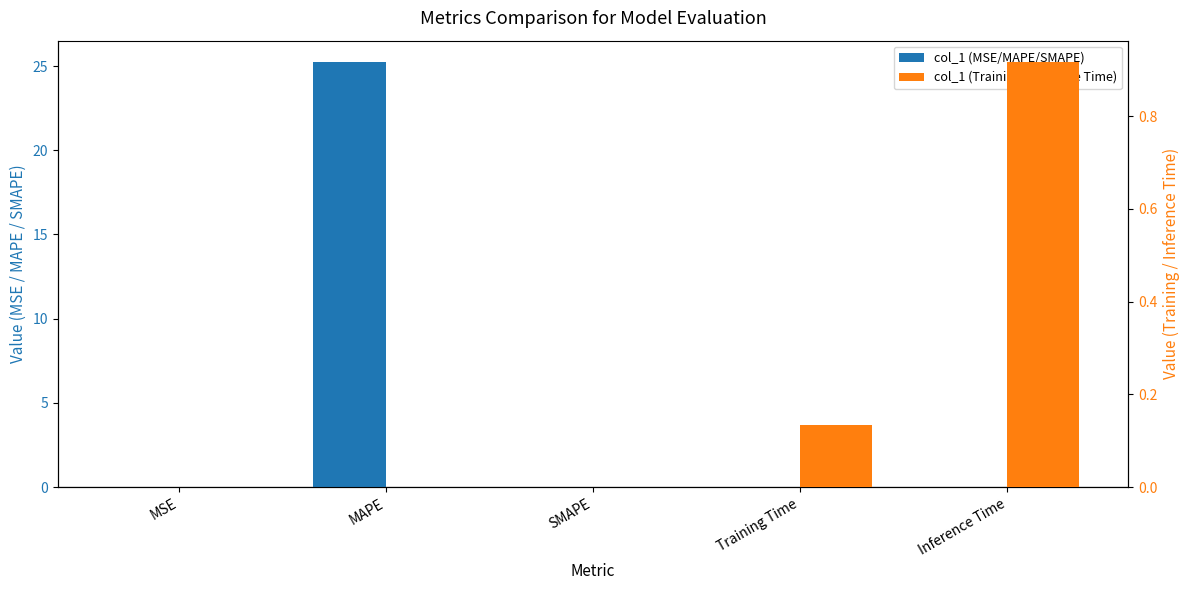

How many data points does each series have?

5